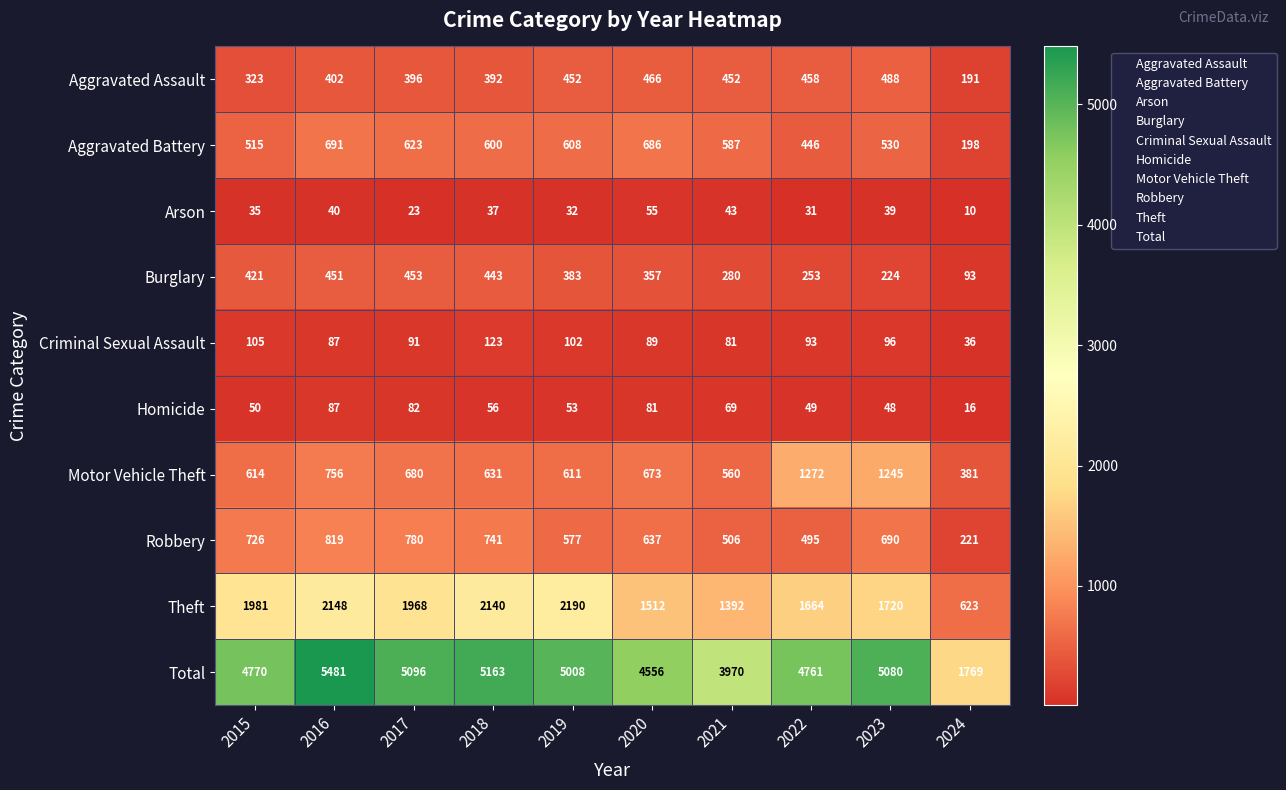

Count the number of data series in this chart.

10